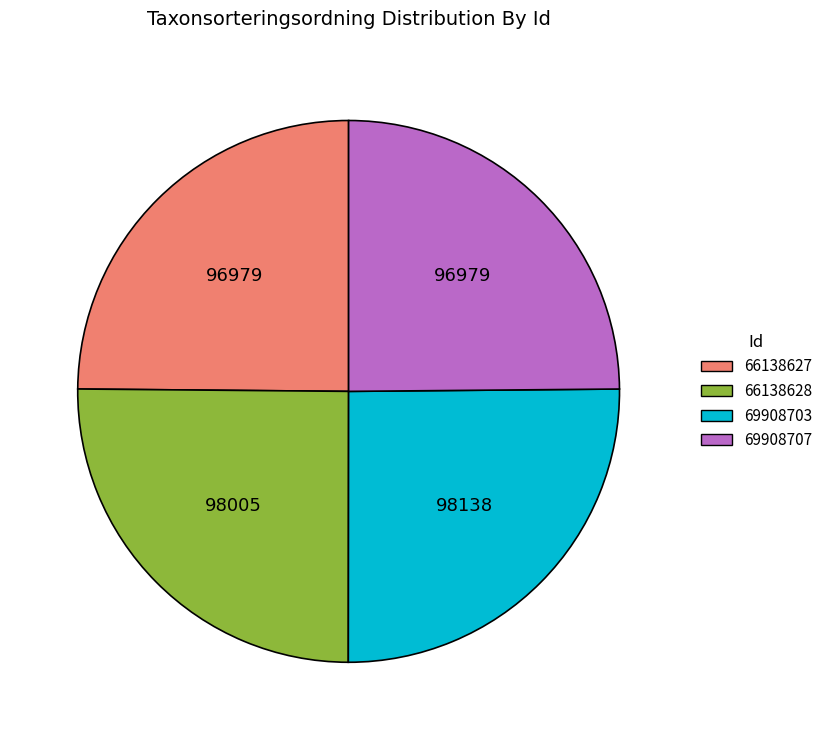

The 66138628 slice represents 19% of the pie. True or false?

False